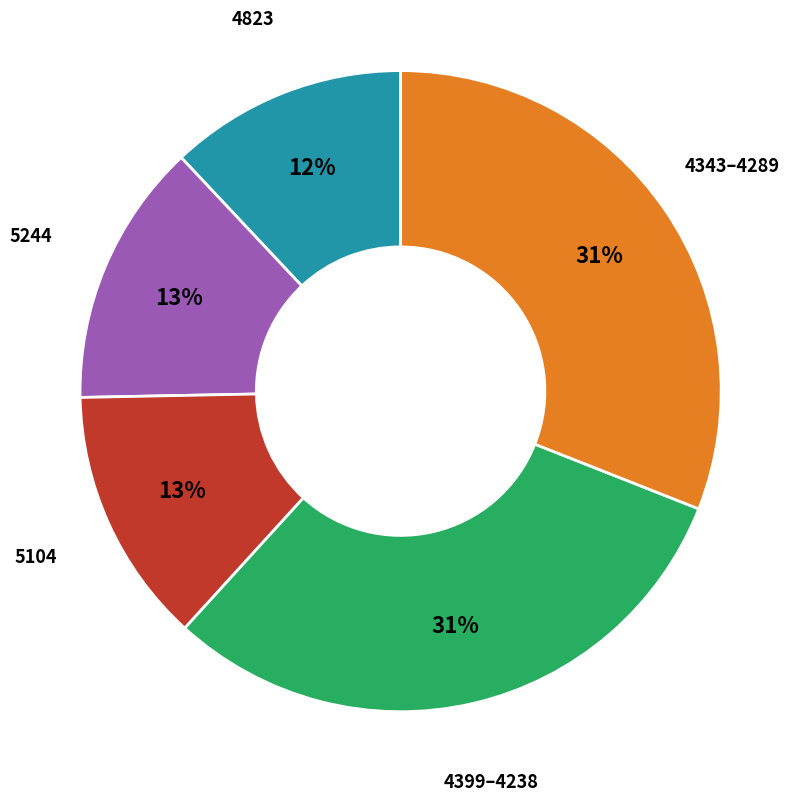

To the nearest percent, what is the average slice percentage?

20%